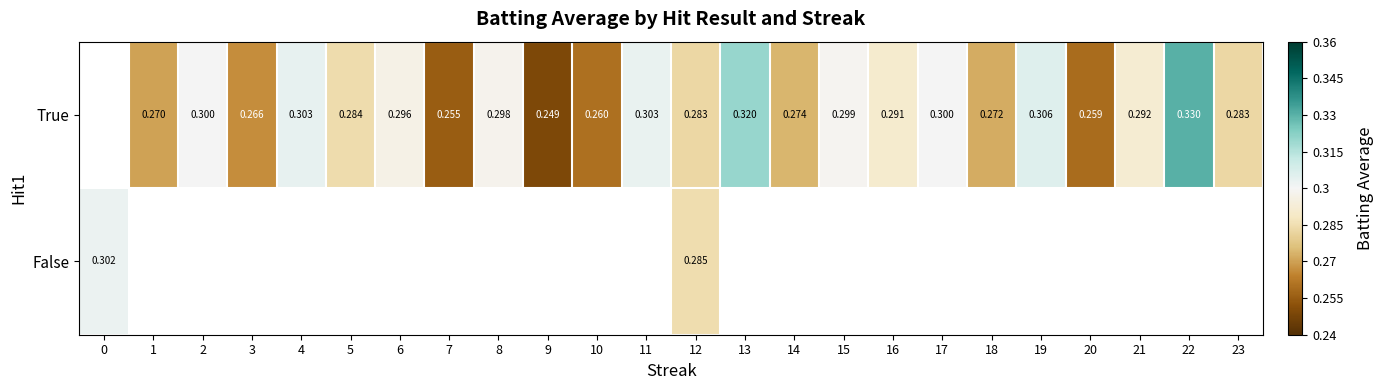

Rank the series by their maximum value, from lowest to highest.

row_0, row_1